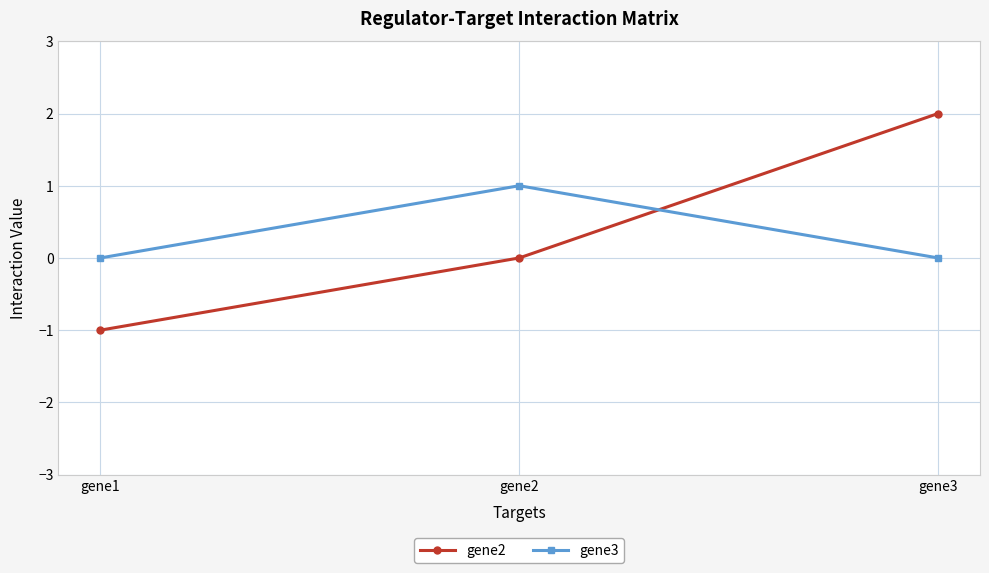

Is the value of gene2 at gene2 greater than the value of gene3 at gene2?

No